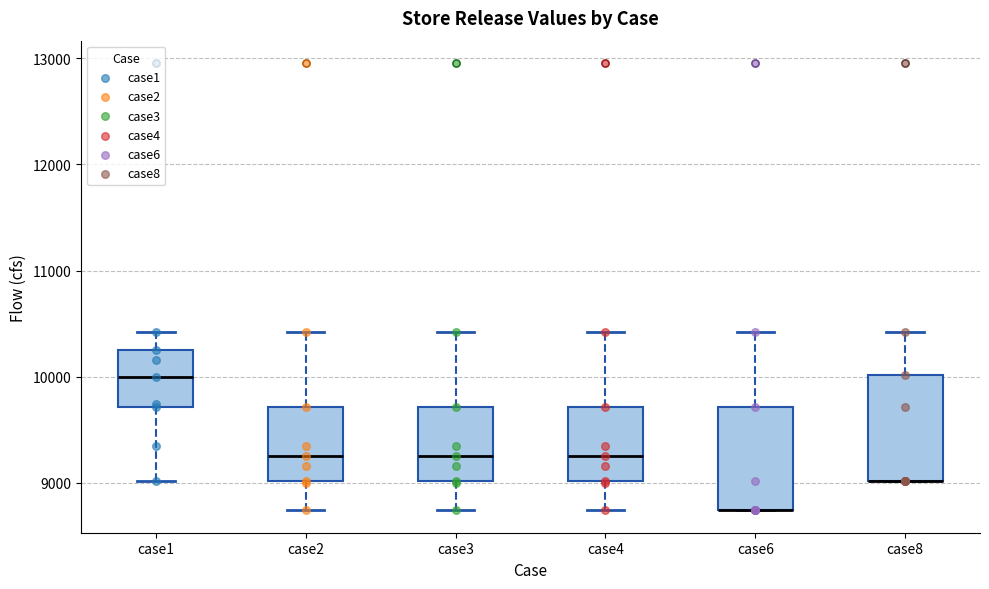

Where is the upper edge of the box for case6 on the y-axis? The values are not printed on the chart, so give them approximately, as read against the axis.

9700